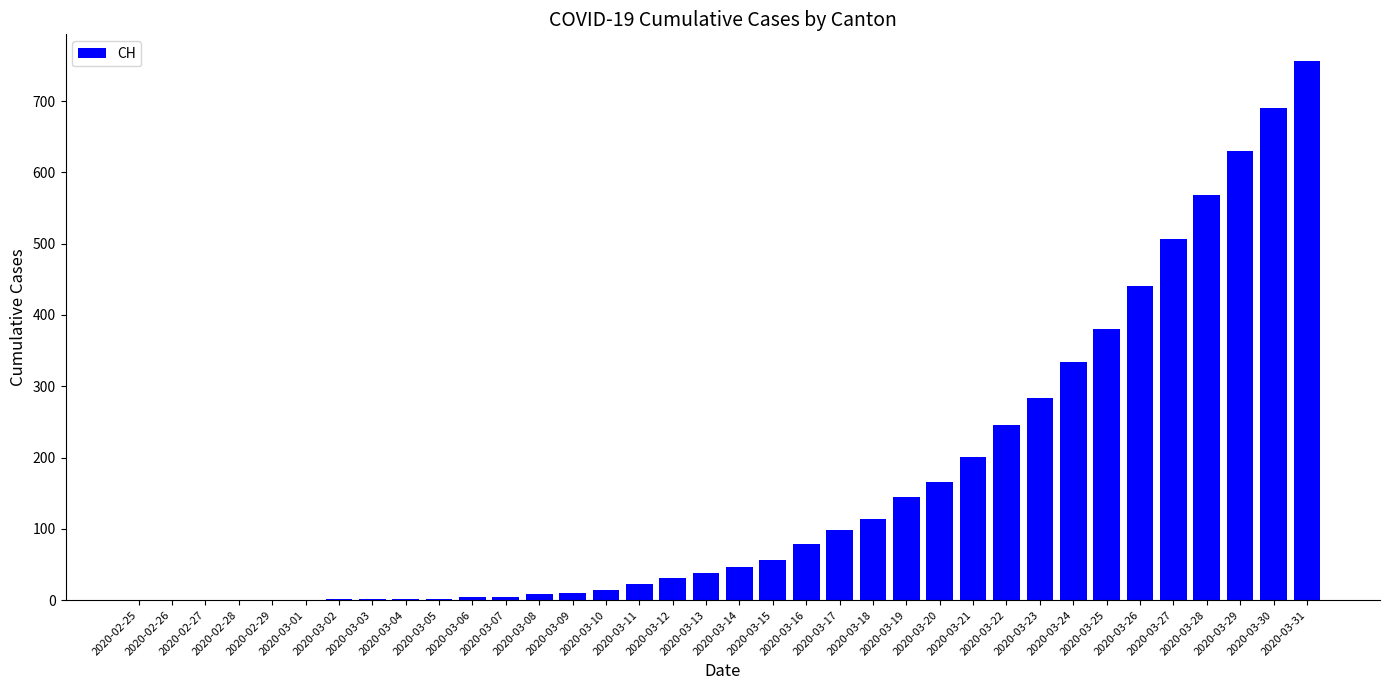

What is the sum of all values?

5881